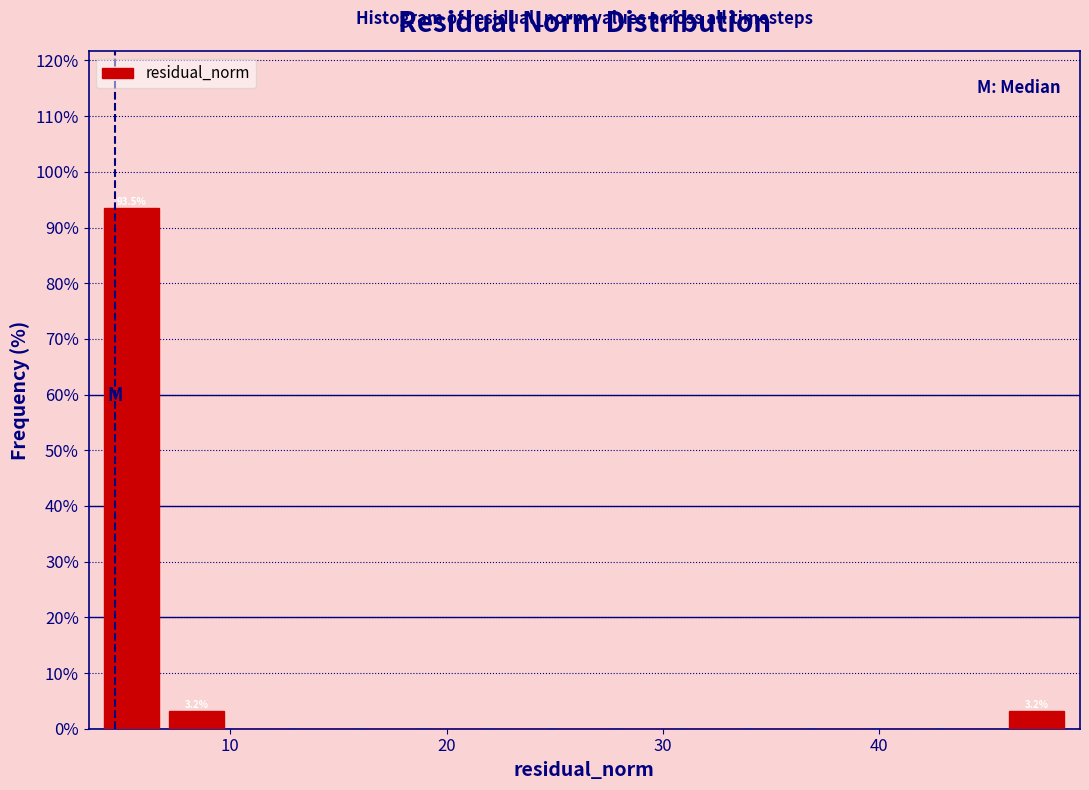

Read against the x-axis, roughly where is the centre of the tallest bar?

5